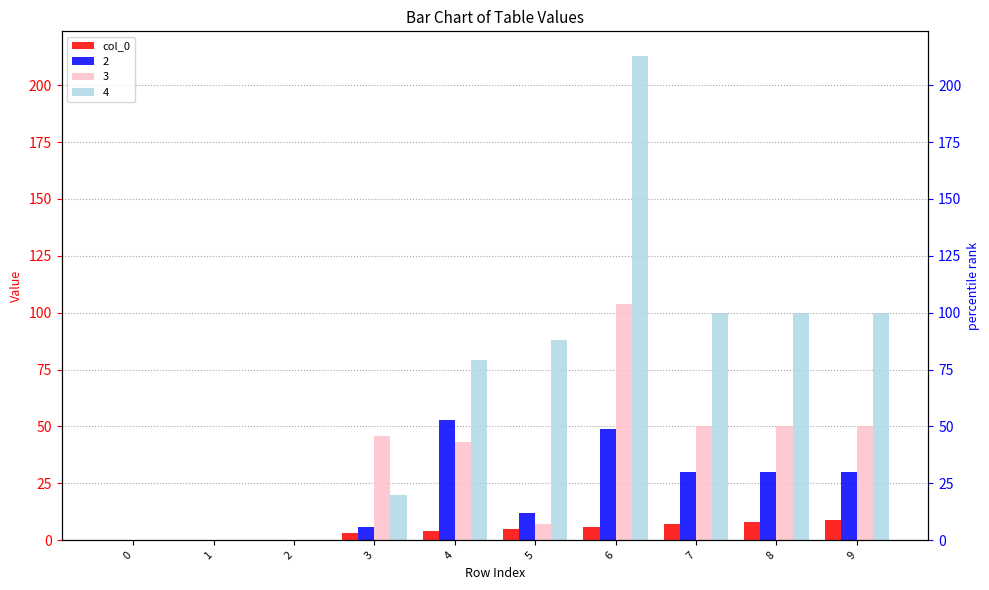

What is the value of the 5th bar from the left?

4